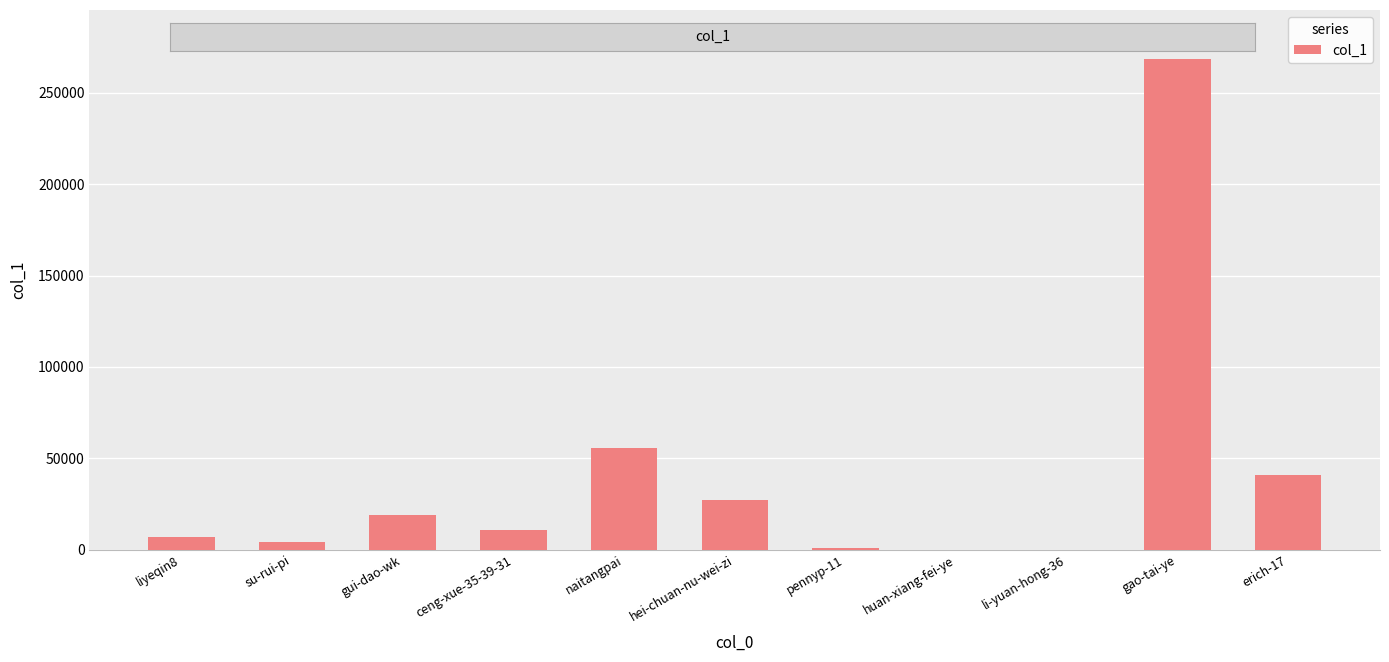

At which label does the data first exceed 10577?

gui-dao-wk